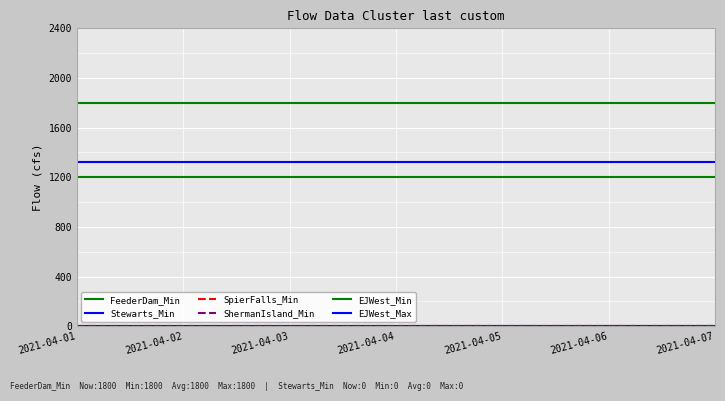

What is the sum of the EJWest_Max values at 2021-04-06 and 2021-04-01?

2640